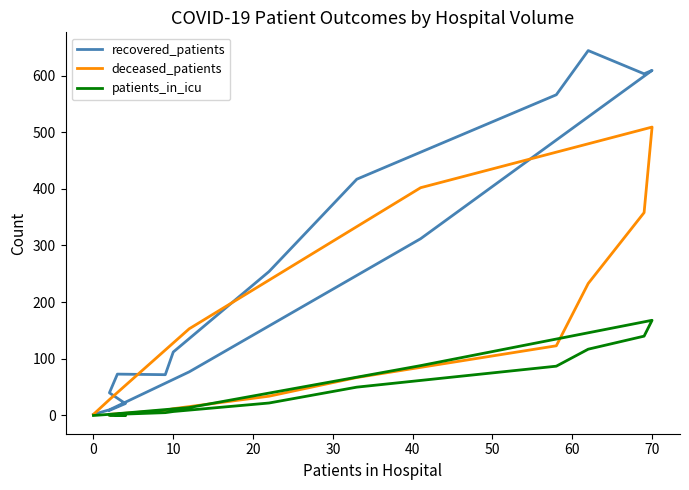

The value of patients_in_icu at 10 is 13. True or false?

False